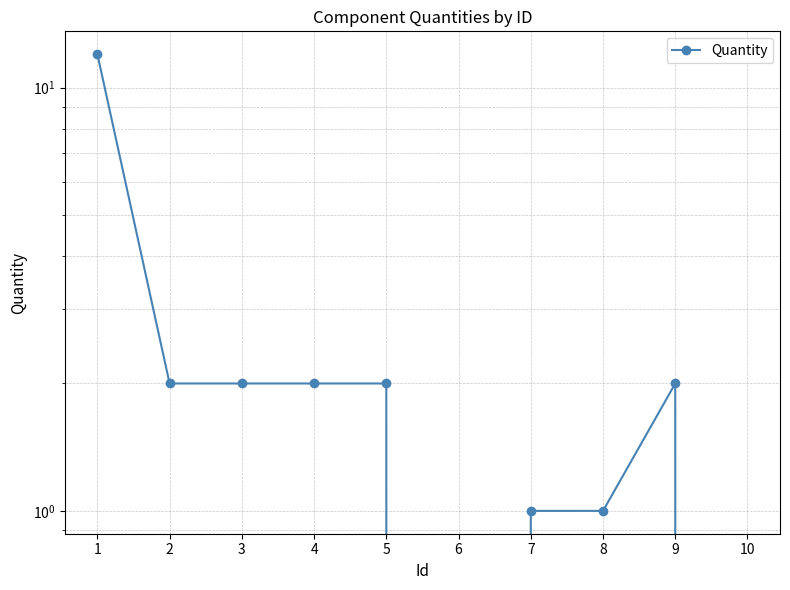

How many lines are shown in the chart?

1